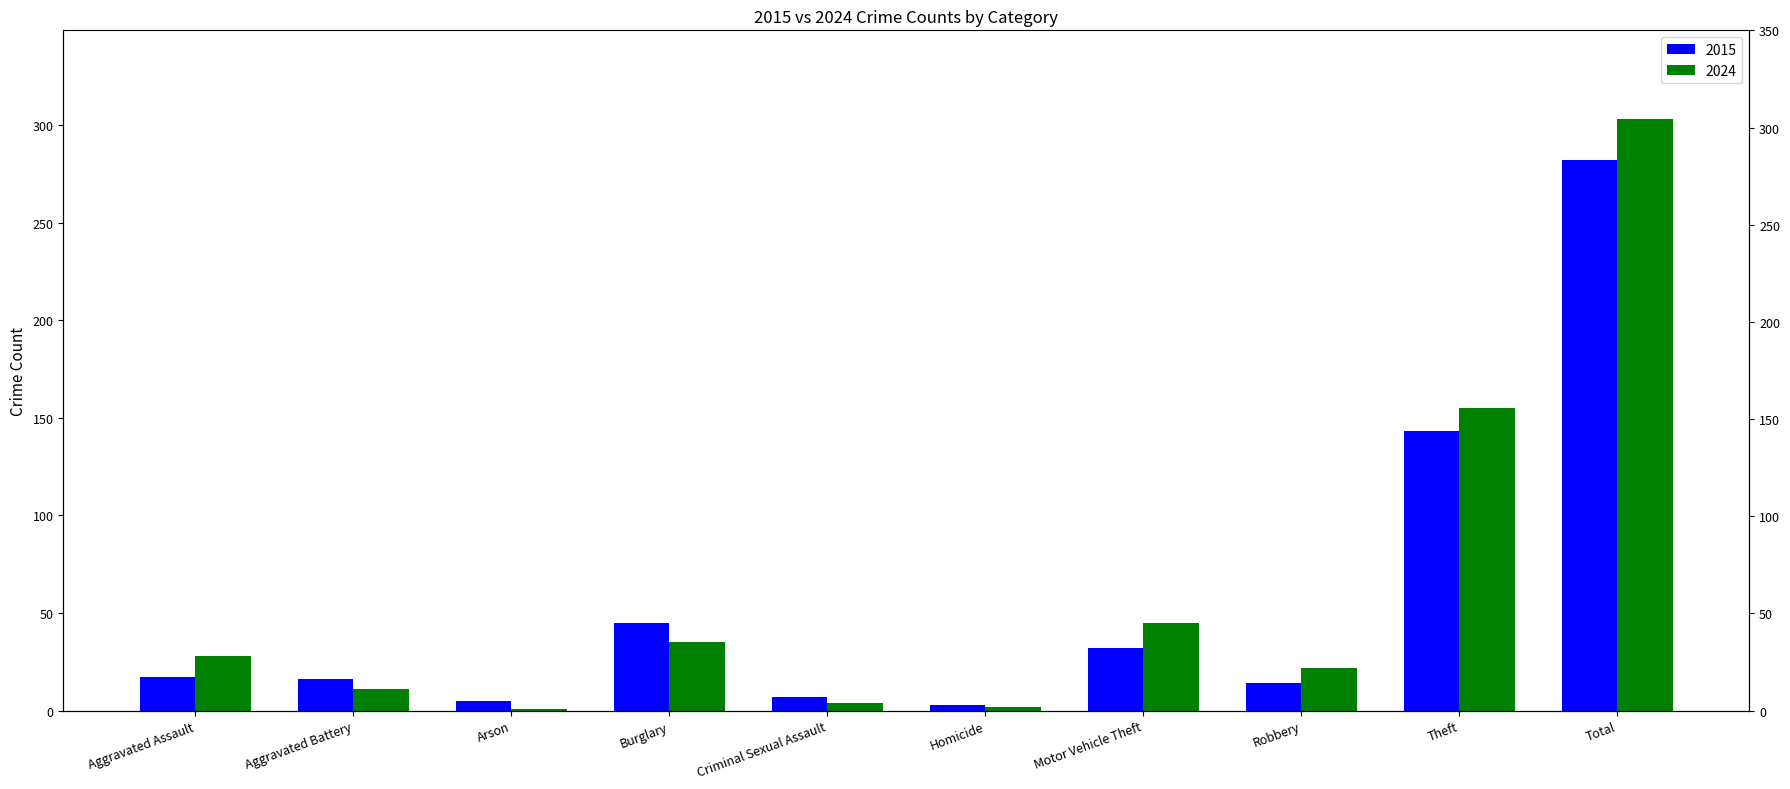

At how many categories does at least one series exceed 277?

1